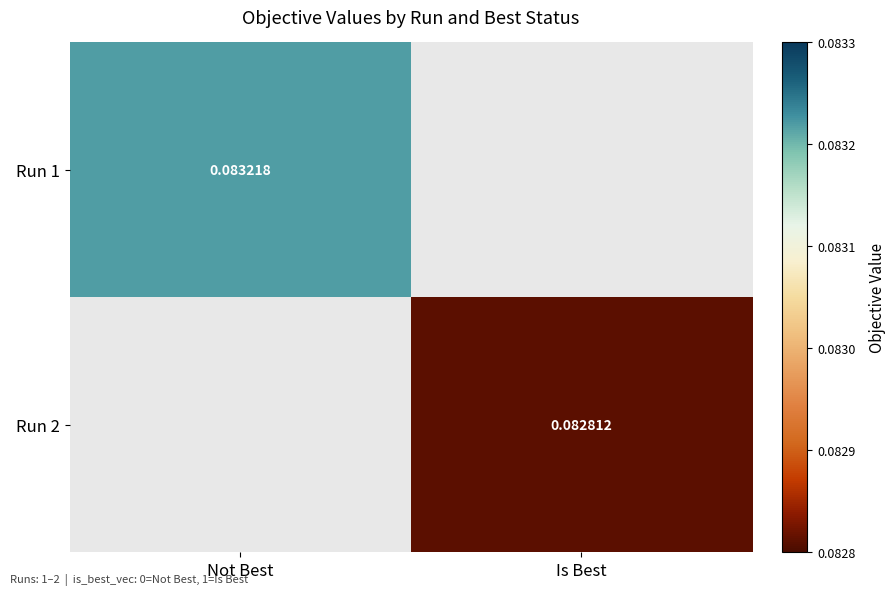

How many series are shown in this chart?

2